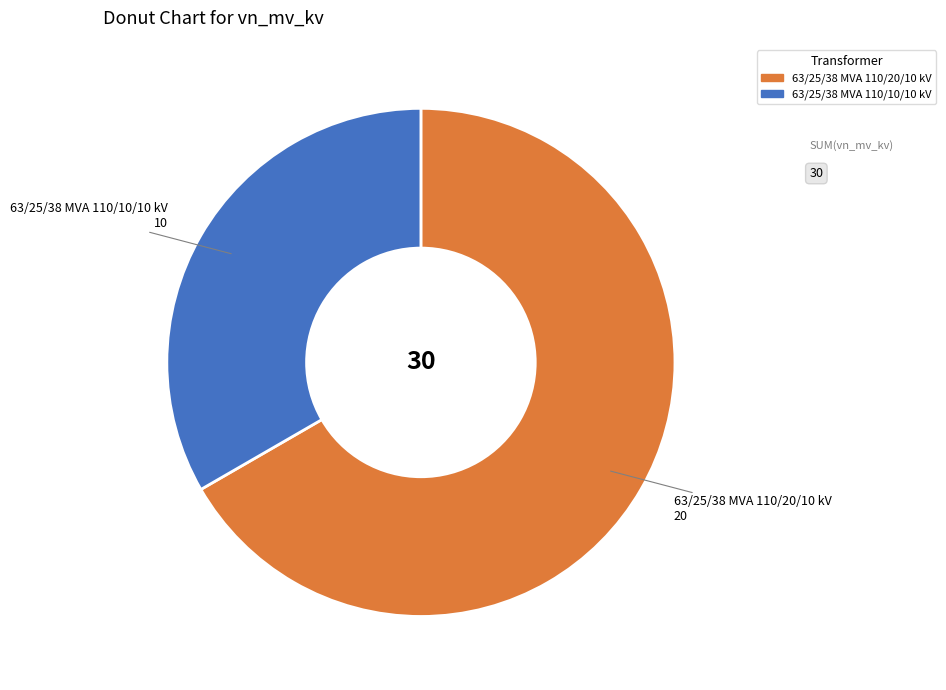

Combined, do 63/25/38 MVA 110/20/10 kV and 63/25/38 MVA 110/10/10 kV account for over 50%?

Yes